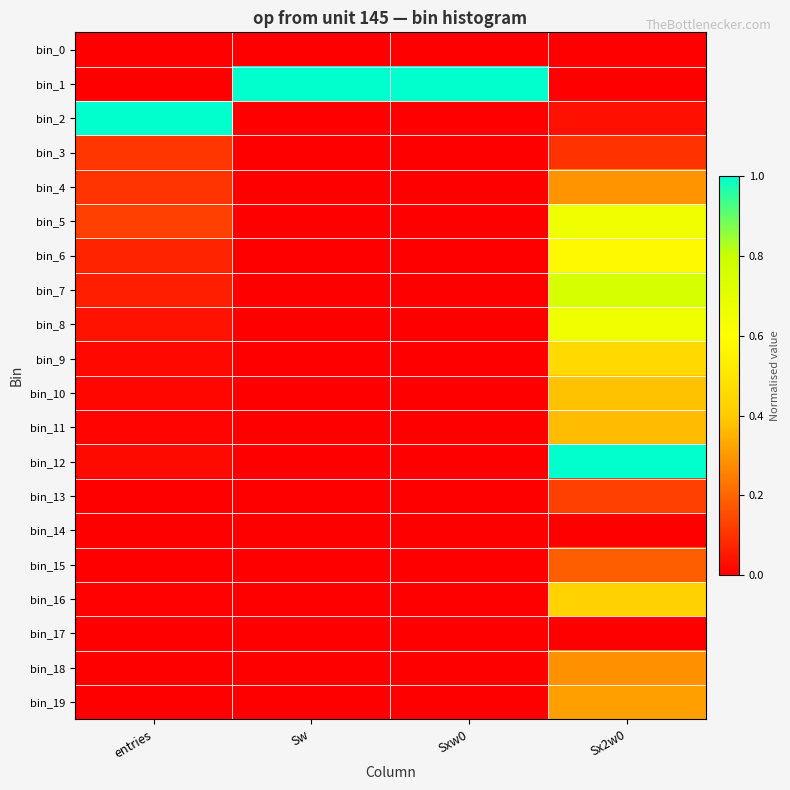

What is the difference between the highest and lowest values at Sw?

1.0